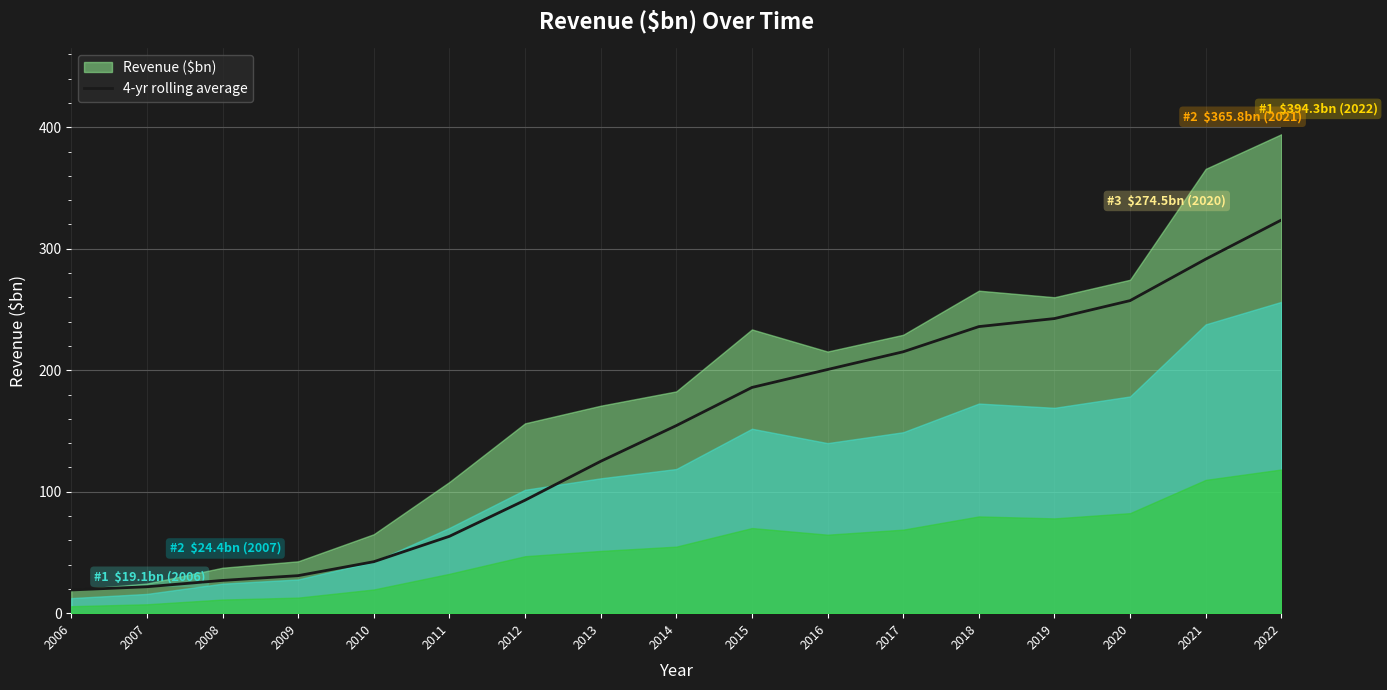

The value at 2021 is 291.5. True or false?

True